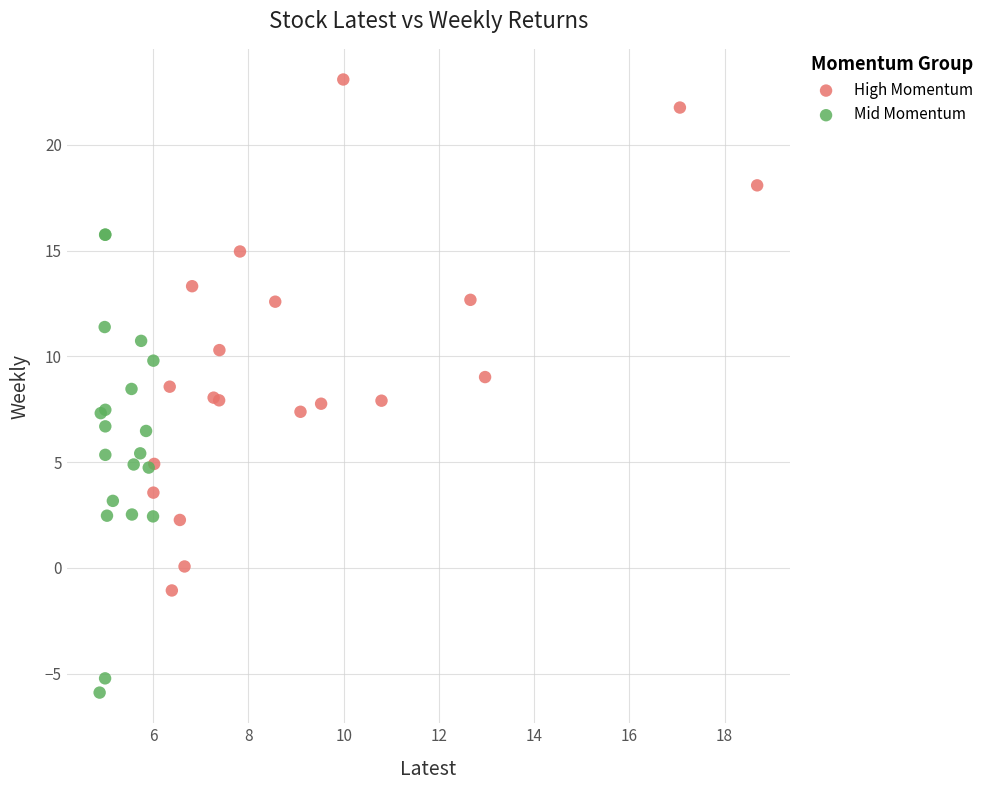

Which series has the widest spread of Y values?

High Momentum